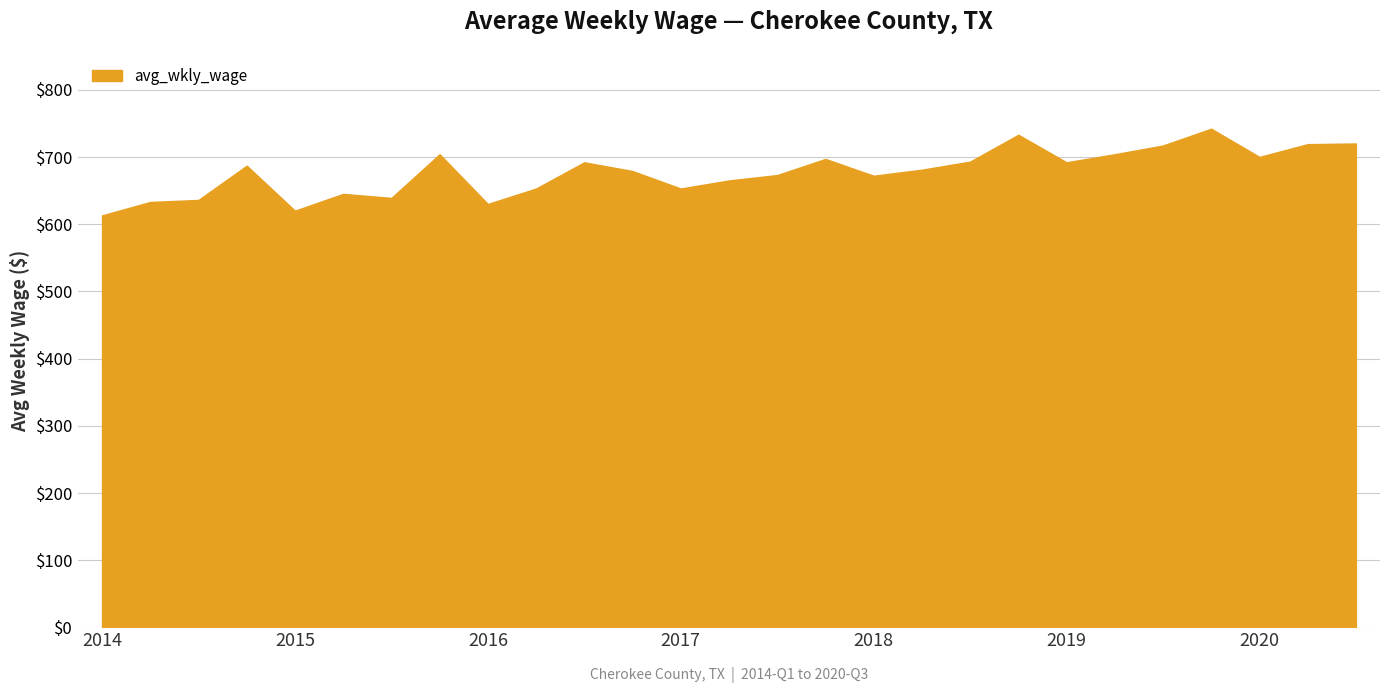

What is the change in value from 2014-2 to 2018-4?

+100